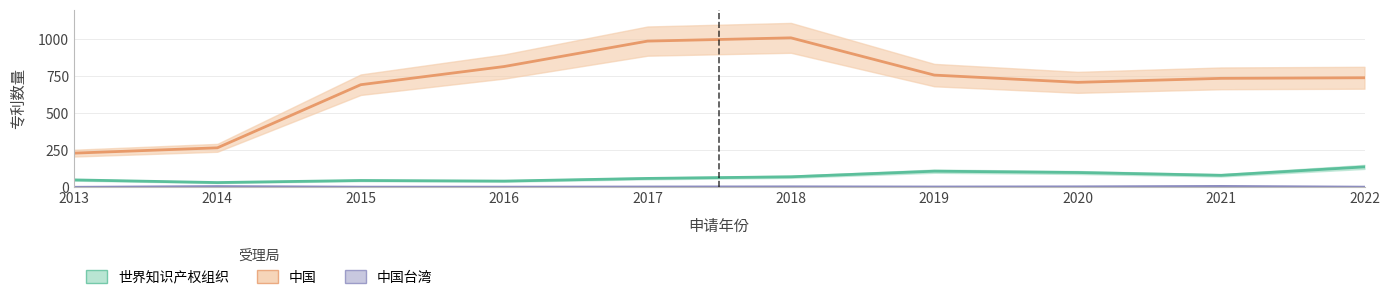

Is the value of 中国台湾 at 2019 greater than the value of 世界知识产权组织 at 2019?

No